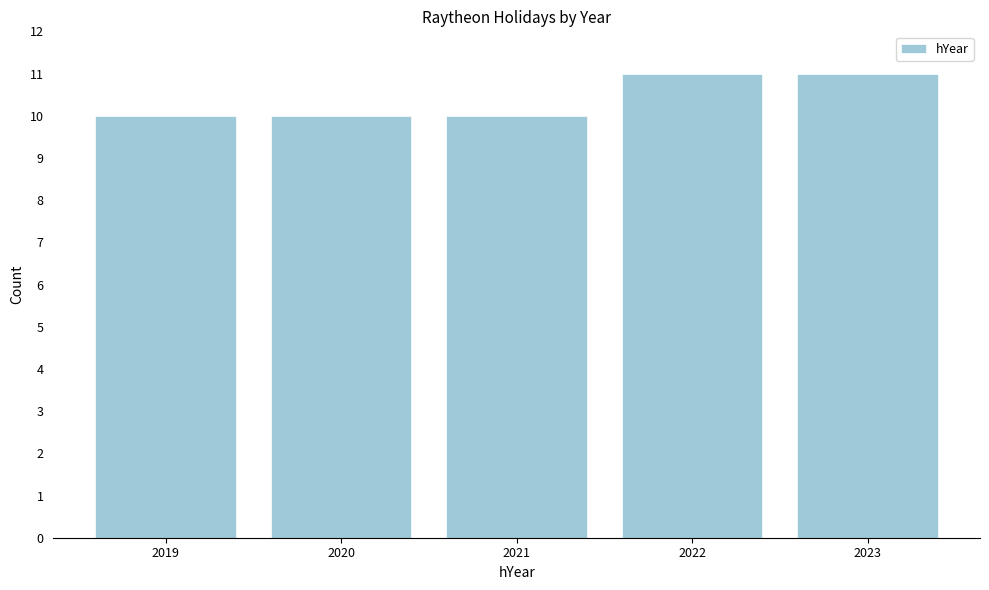

Reading left to right, list all the values displayed in this chart.

10	10	10	11	11